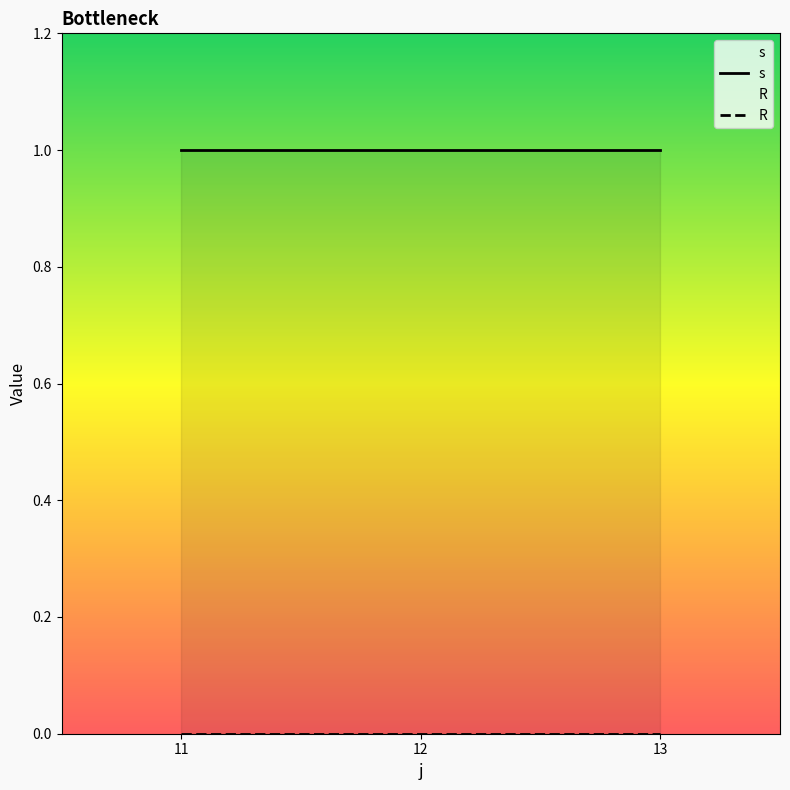

Rank the series by their average value, from highest to lowest.

s, R